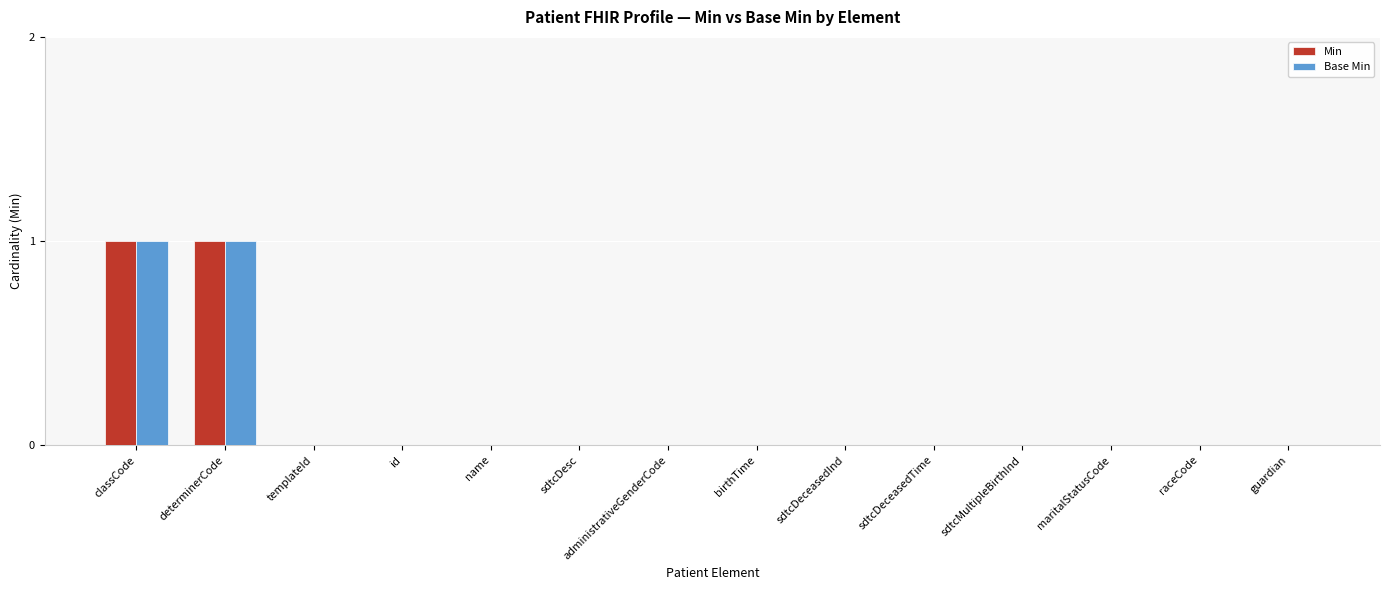

Is it true that Base Min equals 2 at determinerCode?

False